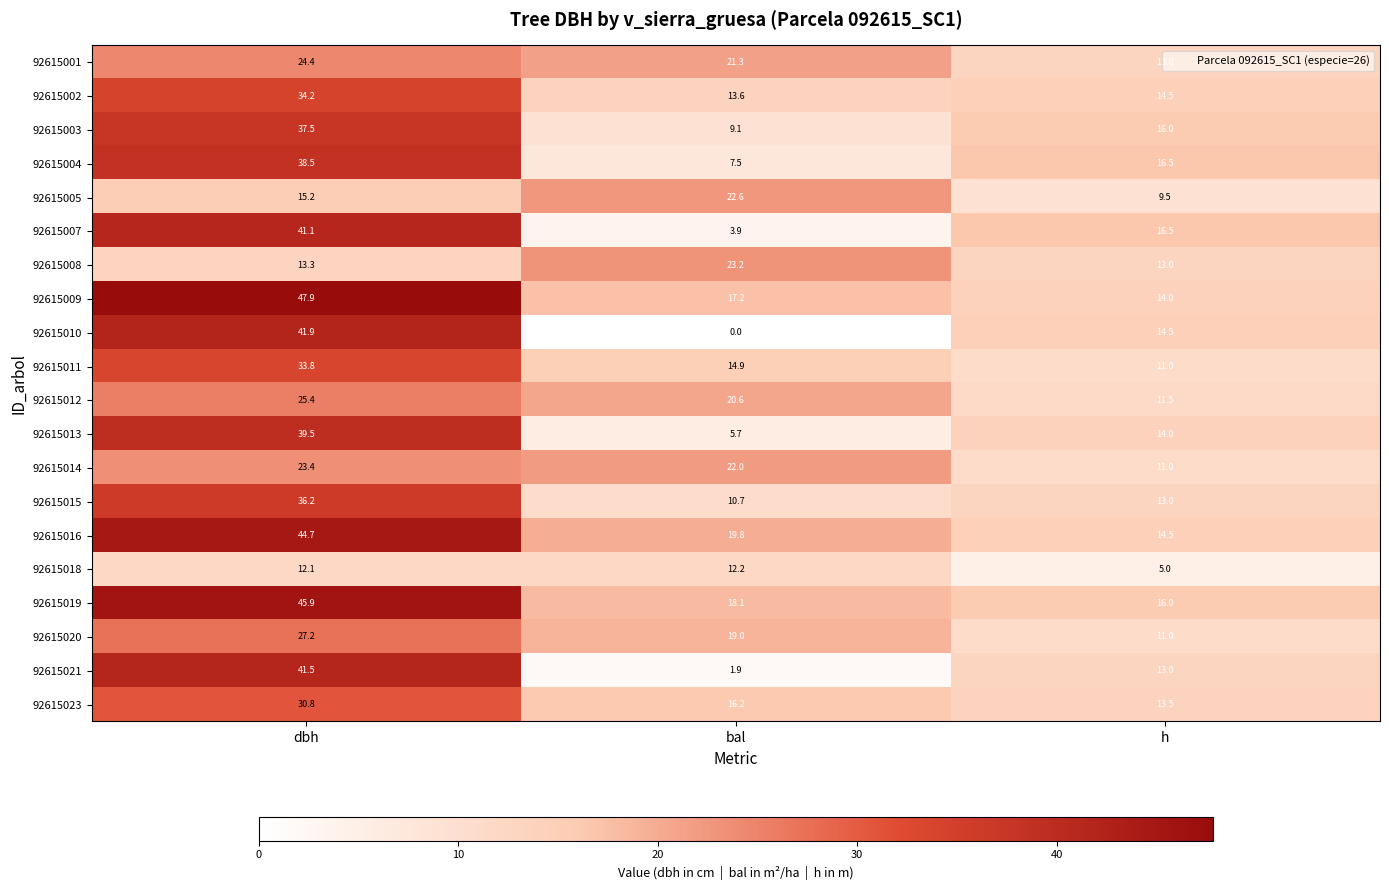

At which category is the sum across all series the highest?

dbh